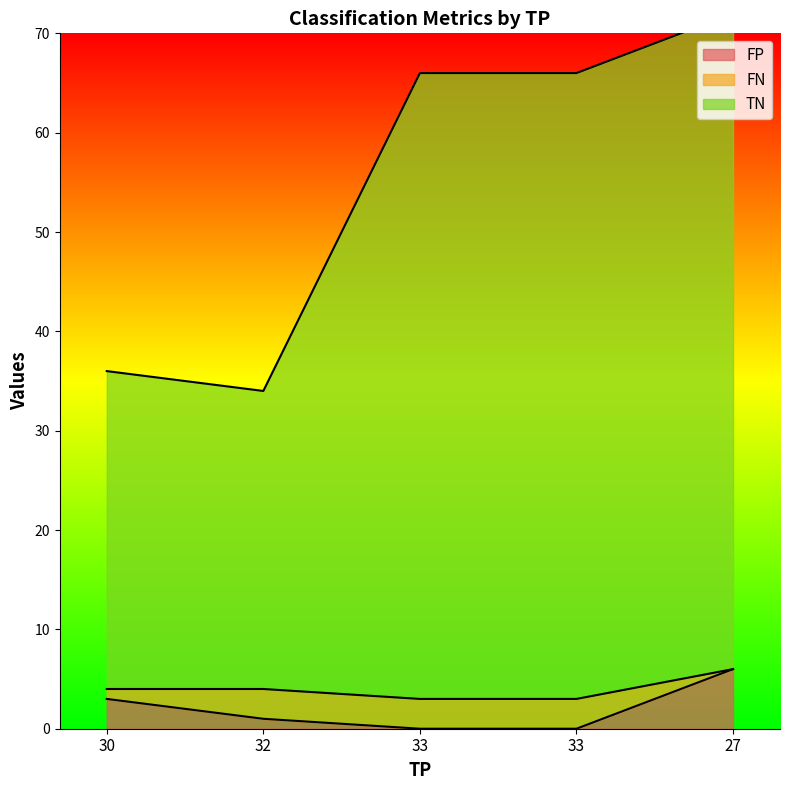

Is it true that FP equals 3 at 30?

True